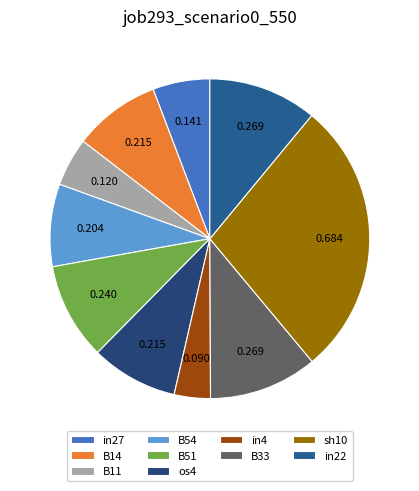

How many segments does this pie chart have?

10